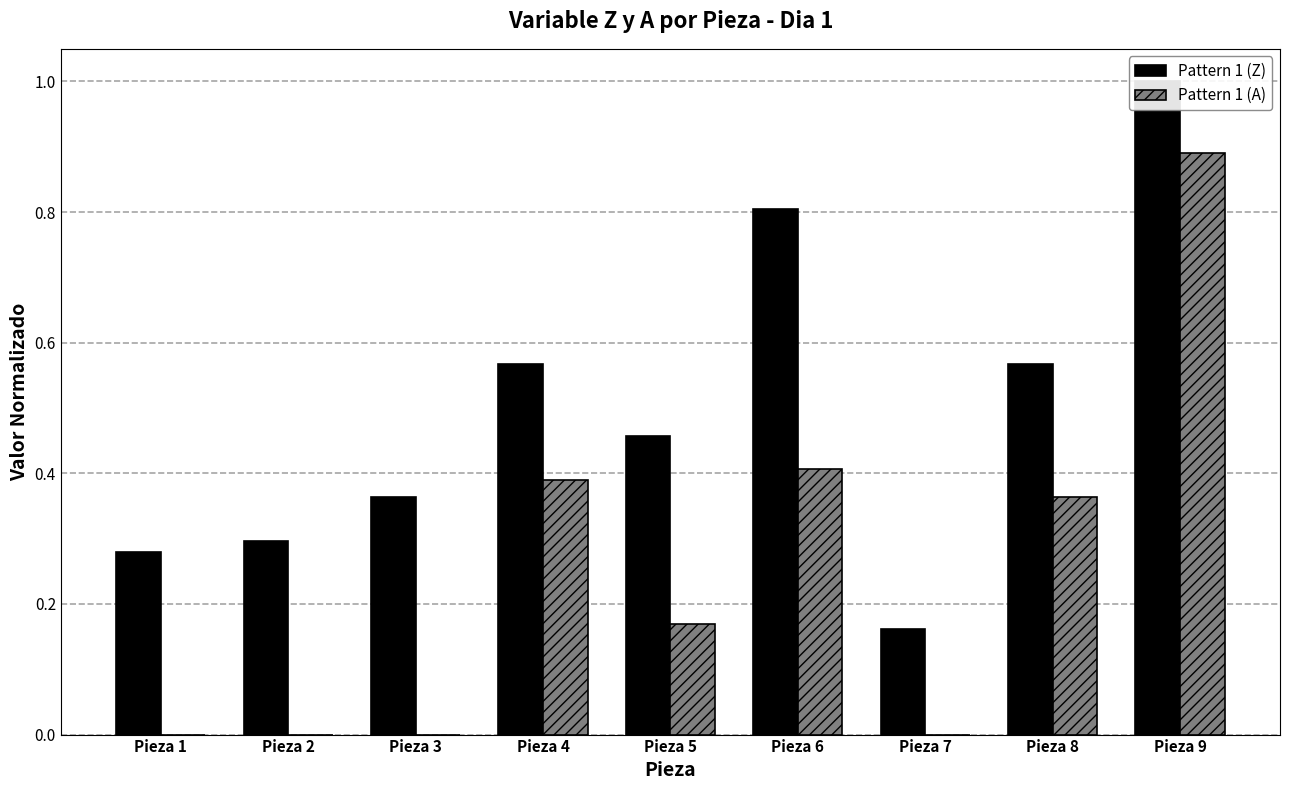

What is the difference between the Pattern 1 (Z) values at Pieza 4 and Pieza 2?

0.3